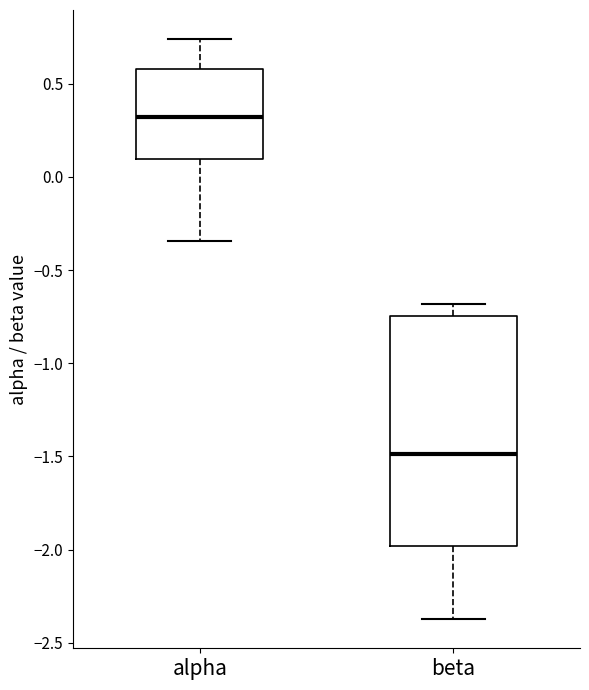

Where is the lower edge of the box for alpha on the y-axis? The values are not printed on the chart, so give them approximately, as read against the axis.

0.10